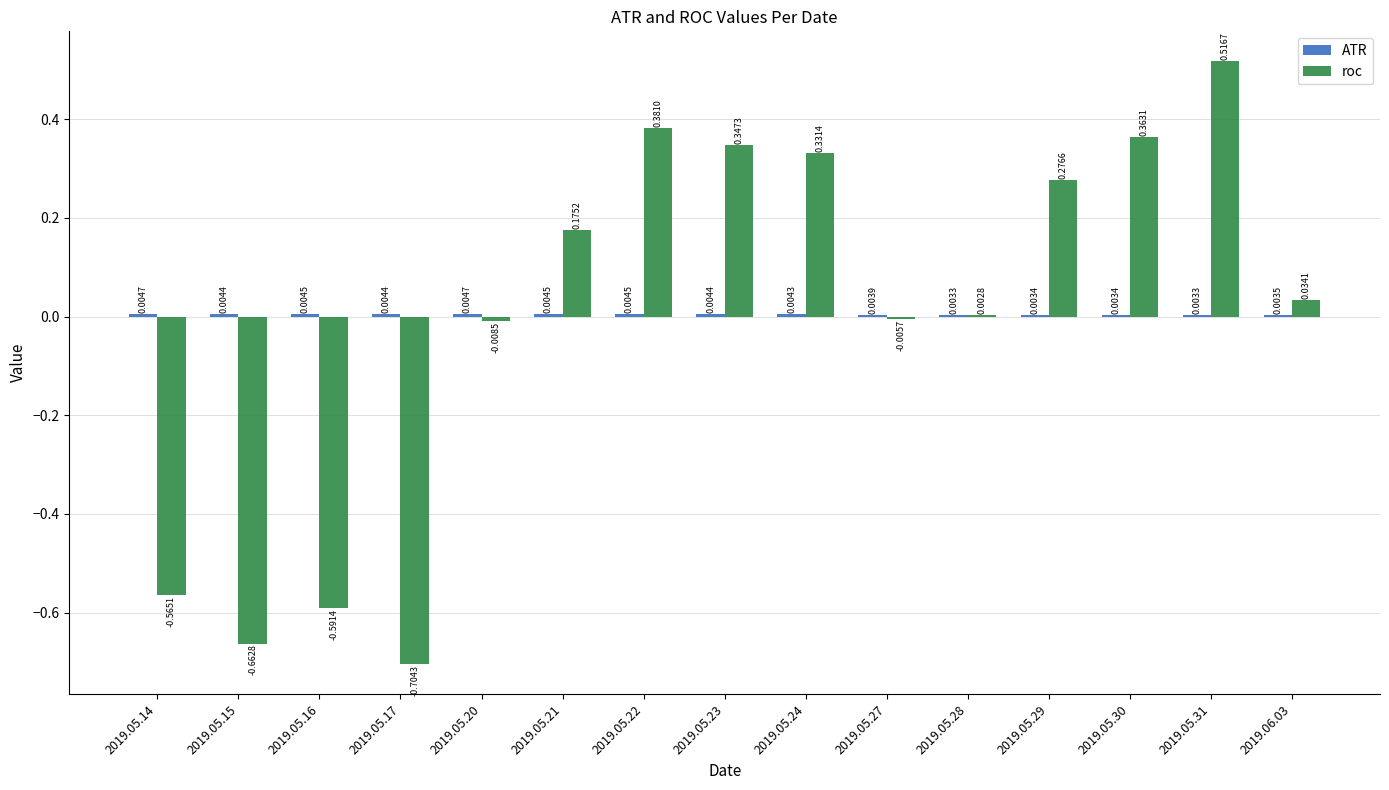

What is the total value across all series at 2019.05.21?

0.2